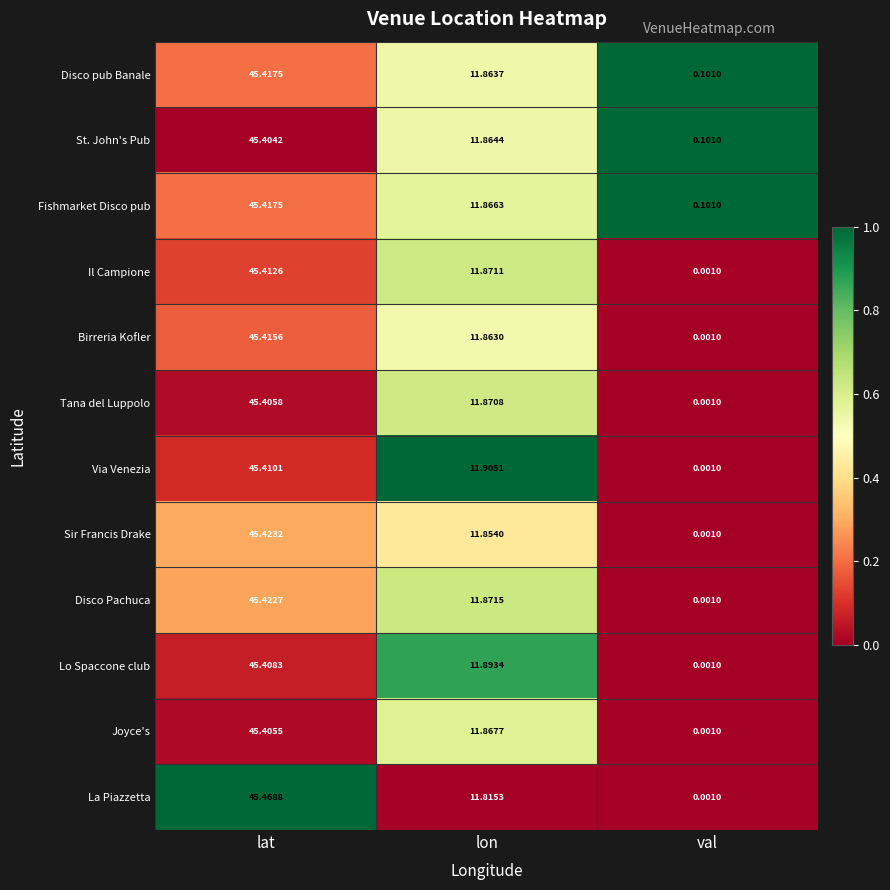

Which series has the widest spread of values?

La Piazzetta